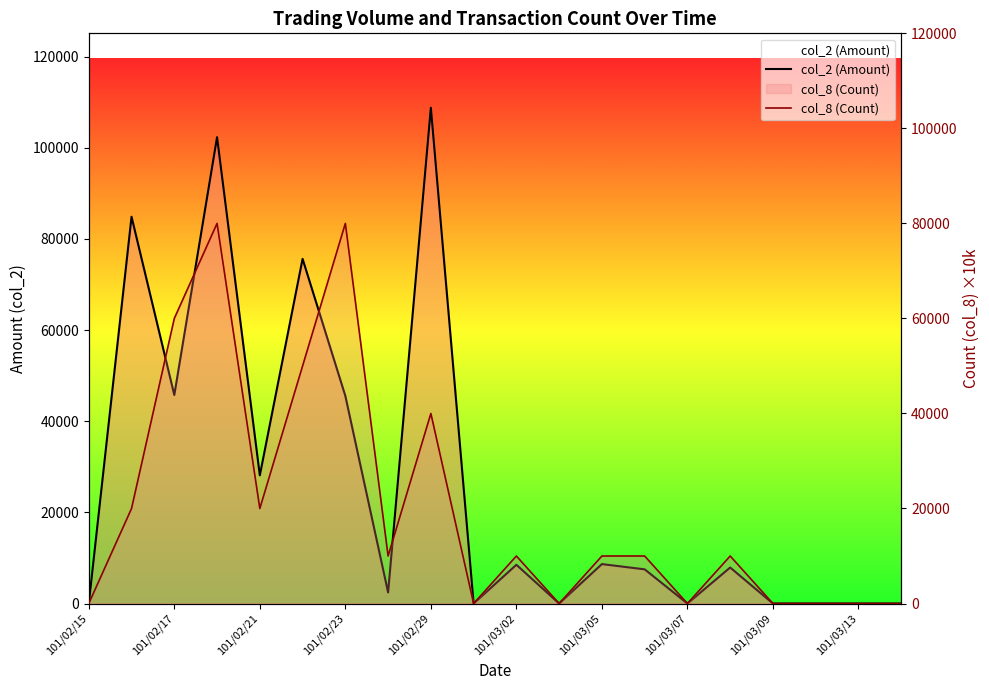

What is the value of the col_8 (Count) point at the 5th from the left?

20000